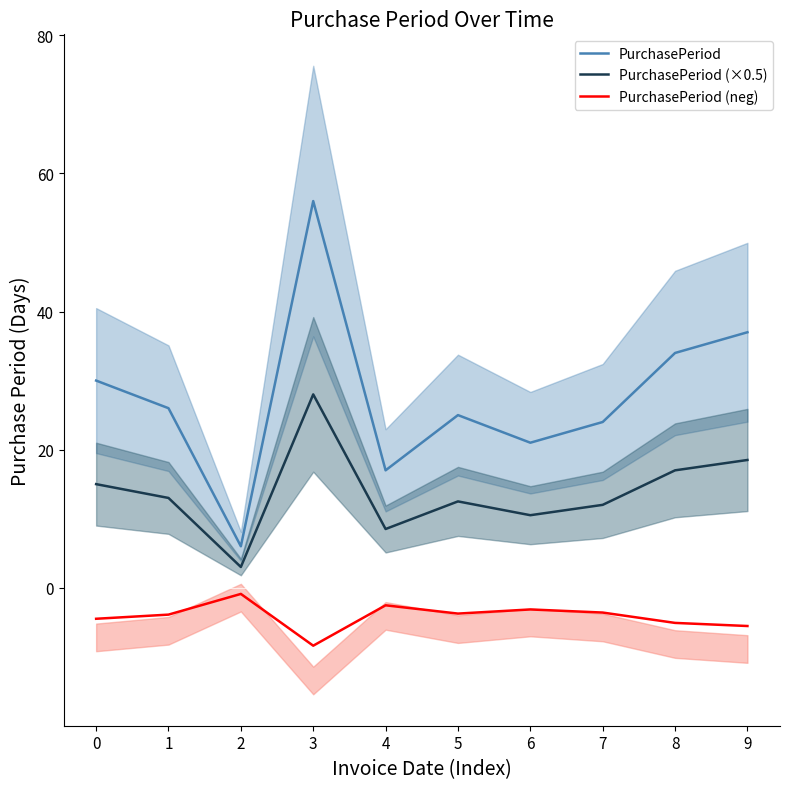

Does the chart have visible grid lines?

No